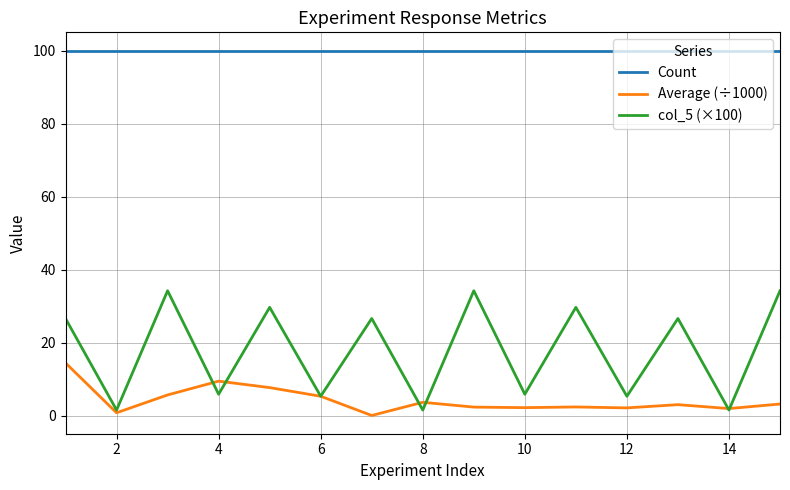

Rank the series by their maximum value, from highest to lowest.

Count, col_5 (×100), Average (÷1000)